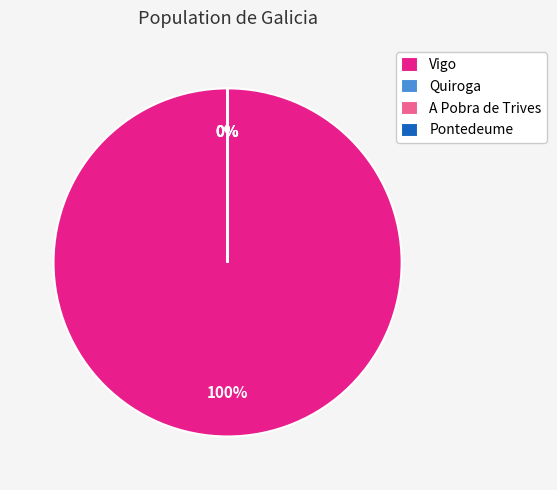

Rank the categories by value from highest to lowest.

Vigo, Quiroga, A Pobra de Trives, Pontedeume